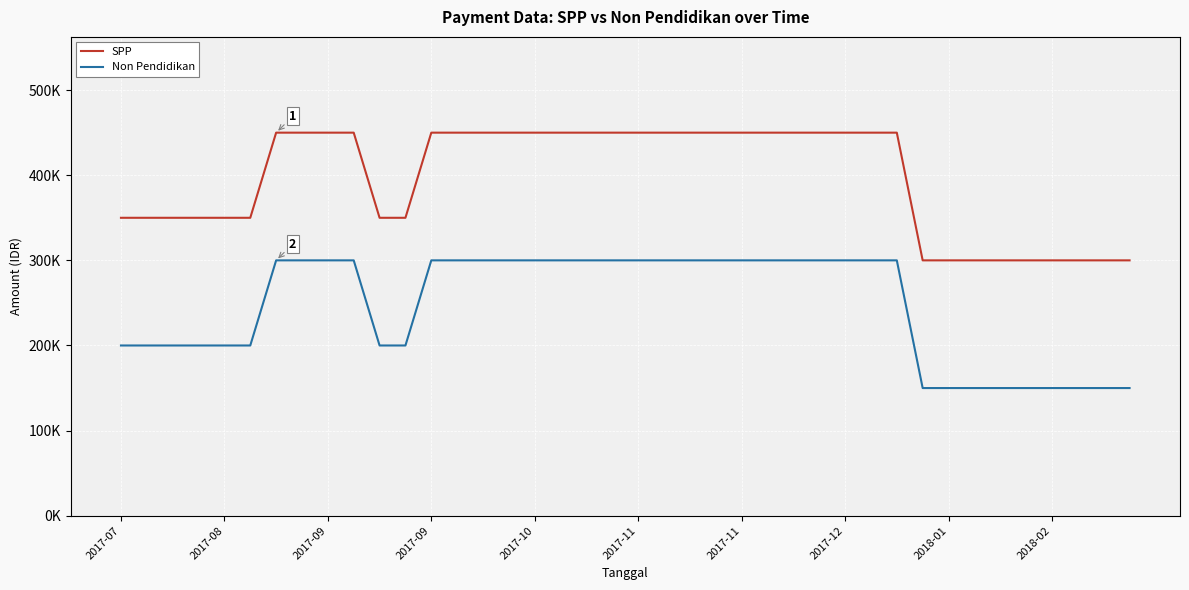

At which category is the sum across all series the highest?

2017-11